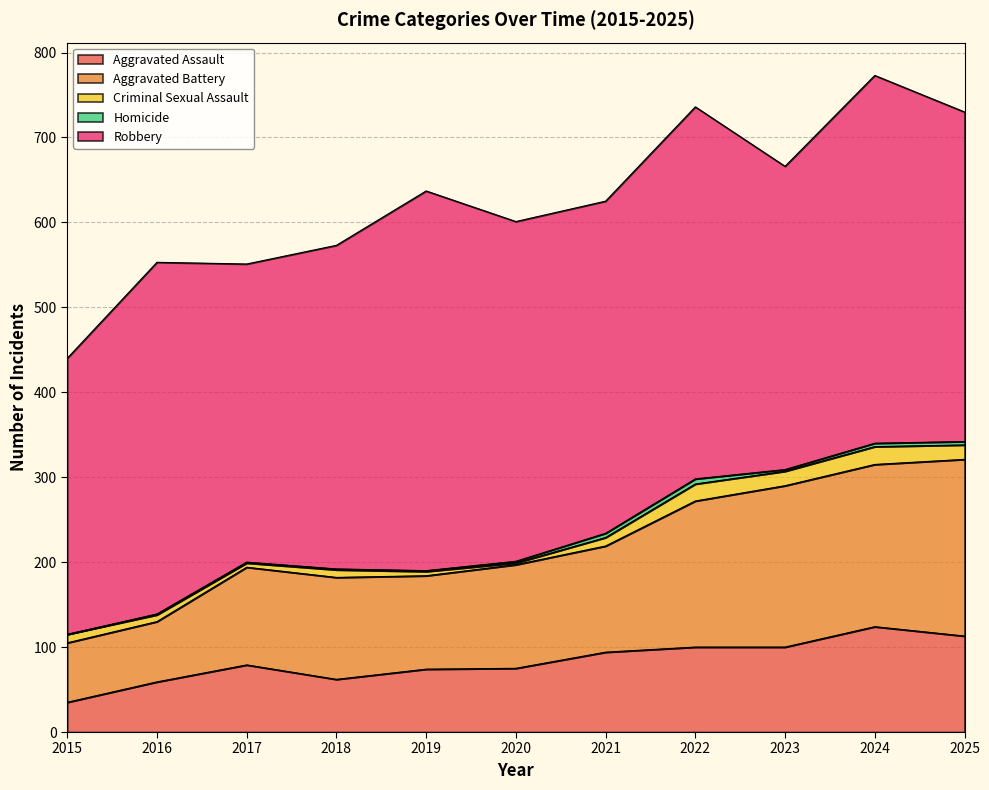

Read the Homicide value at 2025.

4